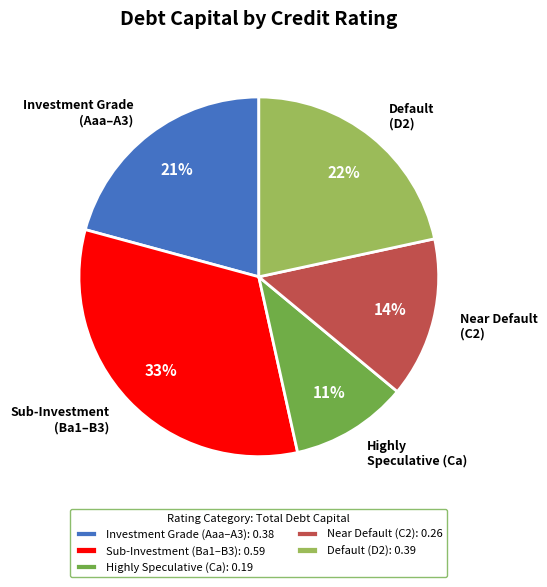

To the nearest percent, what is the difference between the largest and smallest slice percentages?

22%